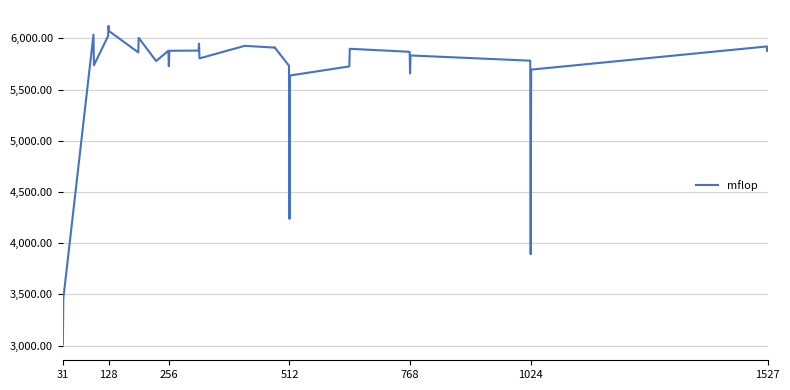

What is the greatest value displayed?

6122.0